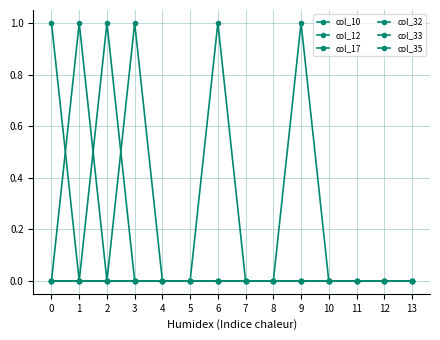

Reading left to right, transcribe all the data shown in this chart.

col_10: 0	1	0	0	0	0	0	0	0	0	0	0	0	0
col_12: 0	0	1	0	0	0	0	0	0	0	0	0	0	0
col_17: 1	0	0	0	0	0	0	0	0	0	0	0	0	0
col_32: 0	0	0	1	0	0	0	0	0	0	0	0	0	0
col_33: 0	0	0	0	0	0	1	0	0	0	0	0	0	0
col_35: 0	0	0	0	0	0	0	0	0	1	0	0	0	0